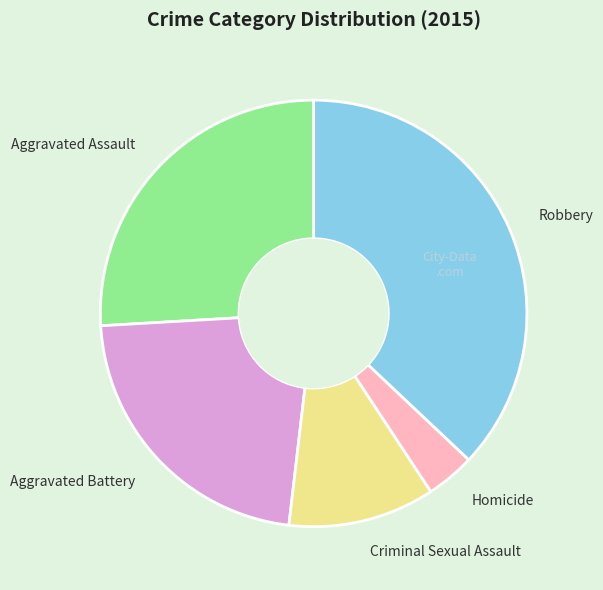

Does any single category account for the majority?

No